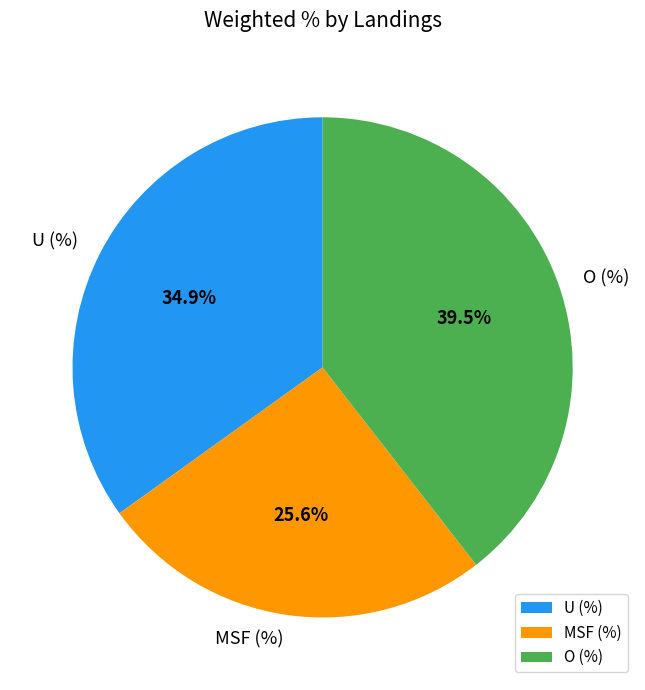

To the nearest percent, what is the difference between the U (%) and O (%) slice percentages?

5%